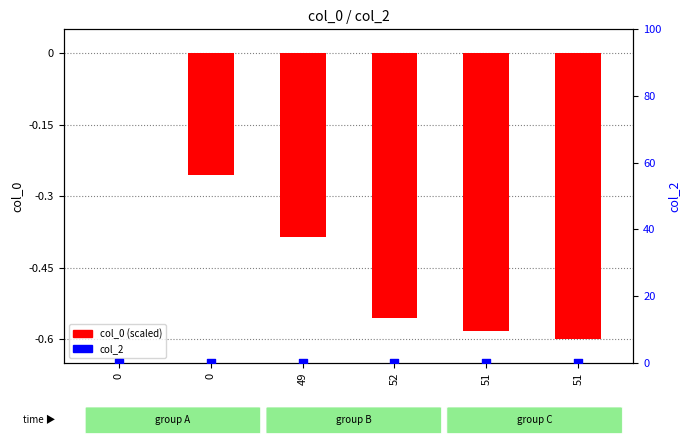

Which series has the largest Y range (max minus min)?

col_0 (scaled)